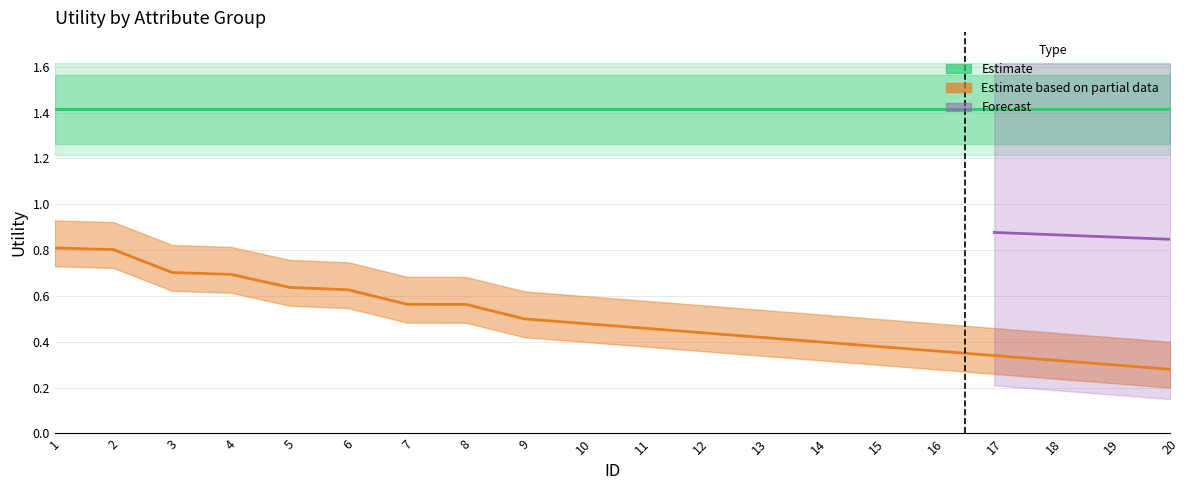

Is the value of Estimate (readmitted) at 19 greater than the value of Estimate based on partial data (other attributes) at 16?

Yes